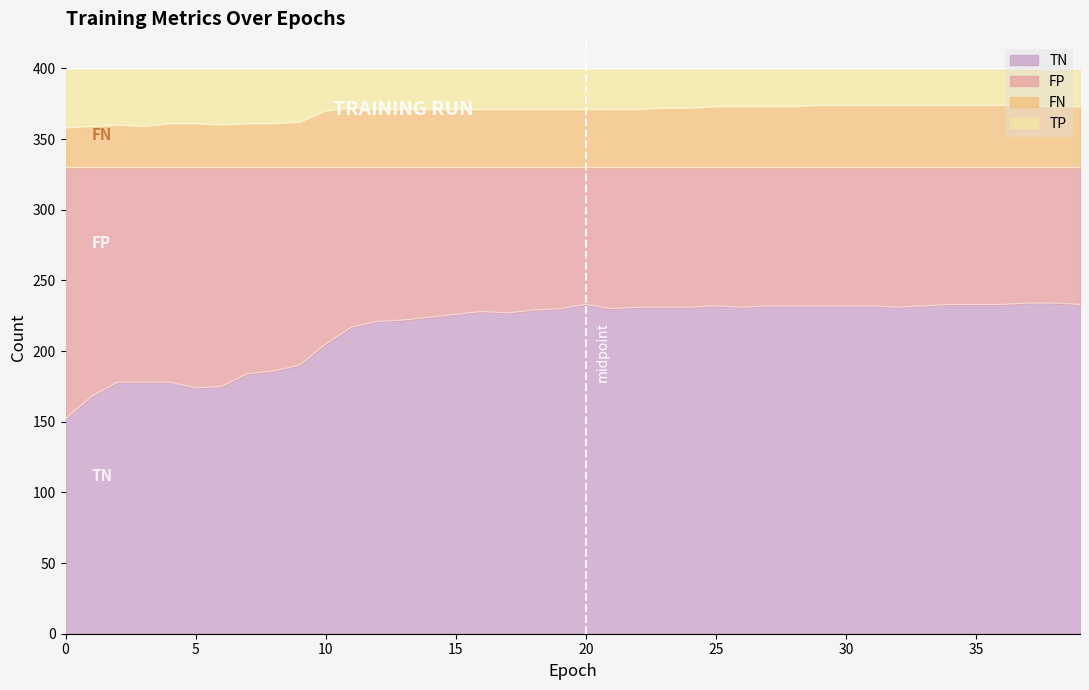

Does the chart display data point markers on the line(s)?

No